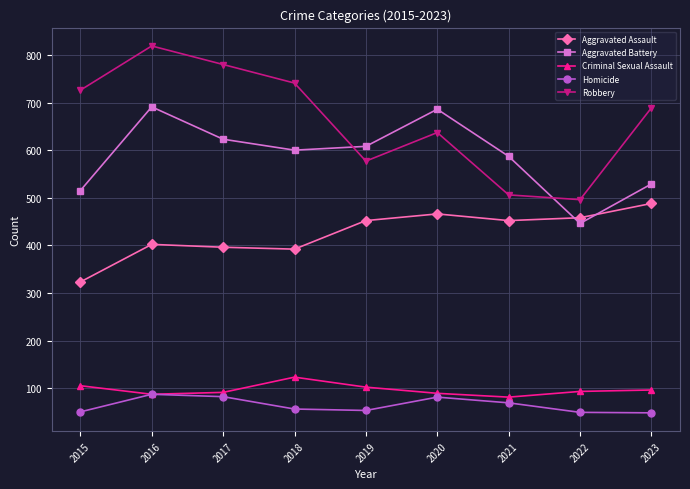

Which category has the lowest value in the Aggravated Assault series?

2015